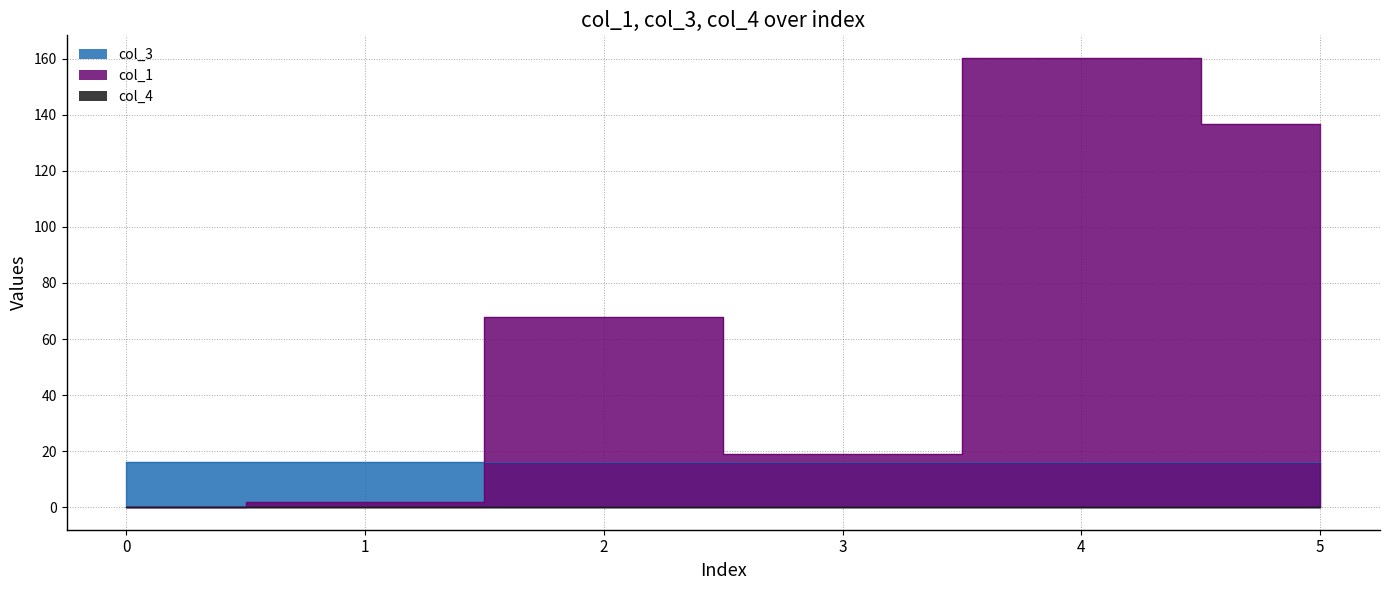

True or false: col_3 and col_4 intersect in this chart.

False